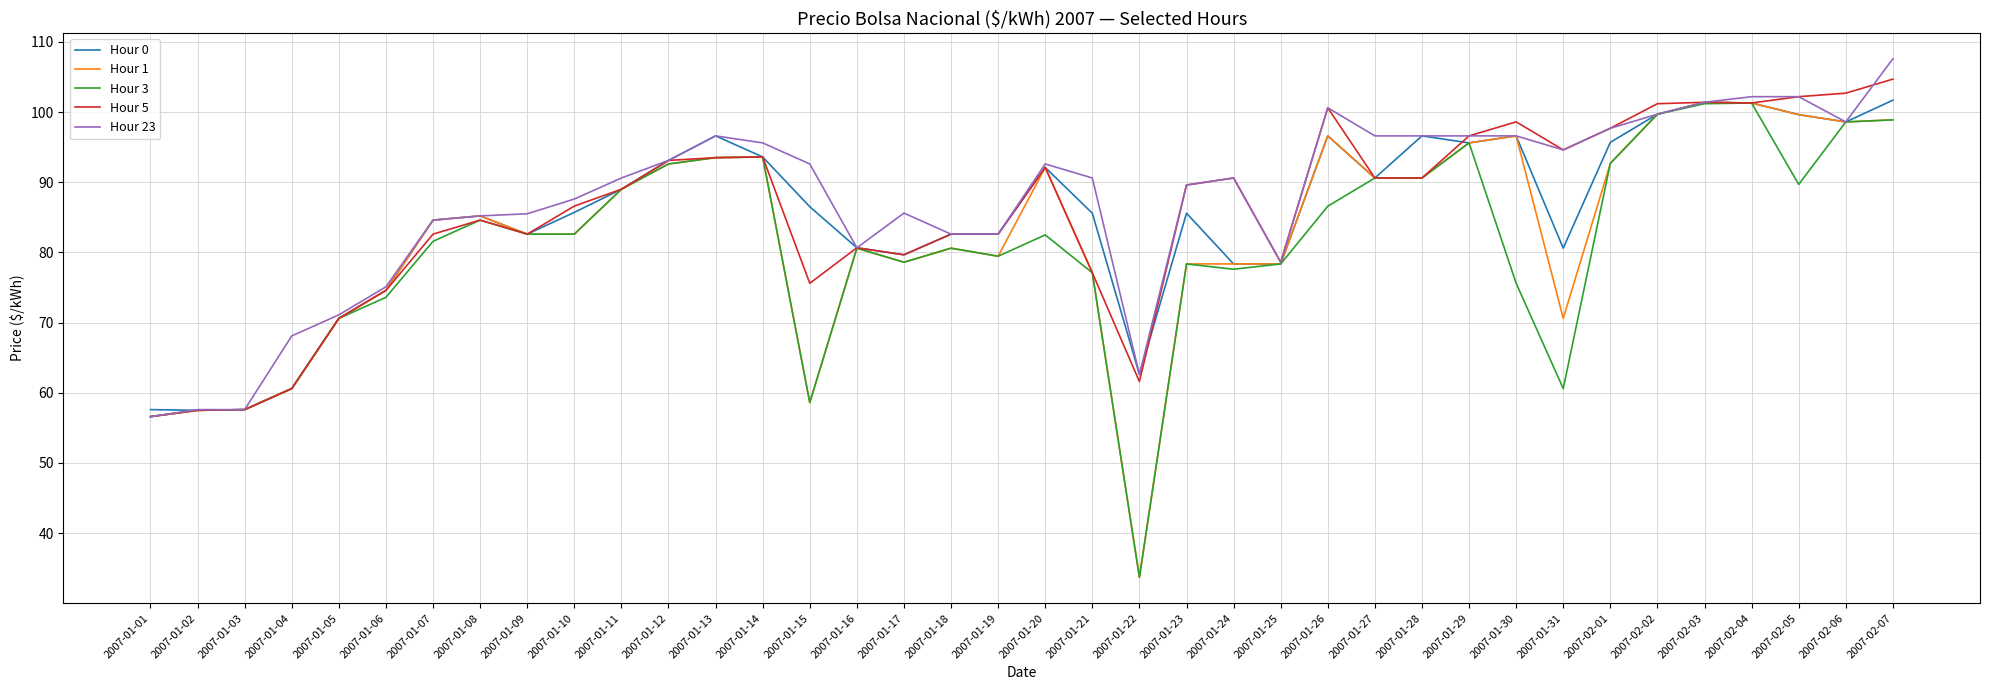

Does the chart display data point markers on the line(s)?

No